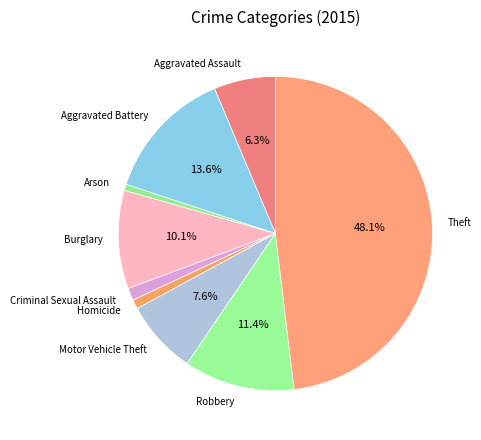

Approximately how many times larger is the value at Burglary compared to Homicide?

10.7